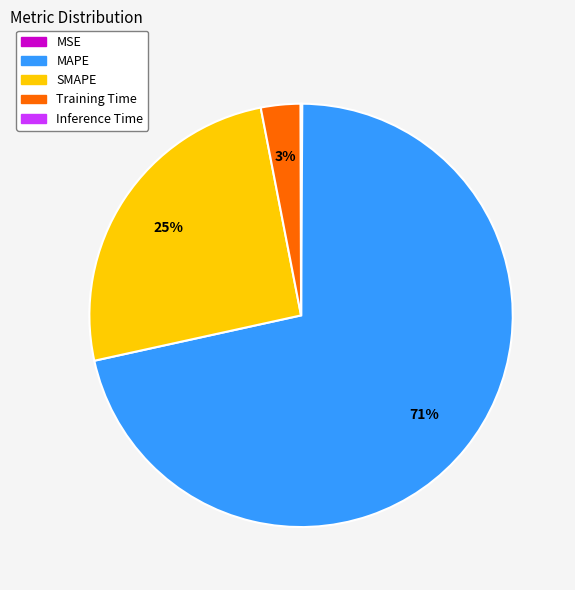

To the nearest percent, what is the difference between the MAPE and SMAPE slice percentages?

46%